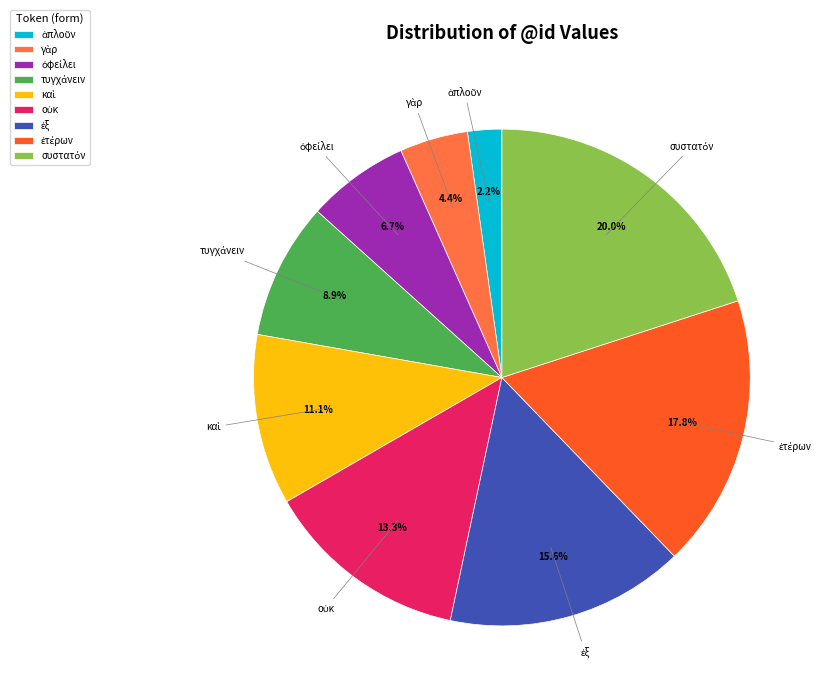

To the nearest percent, what is the average slice percentage?

11%